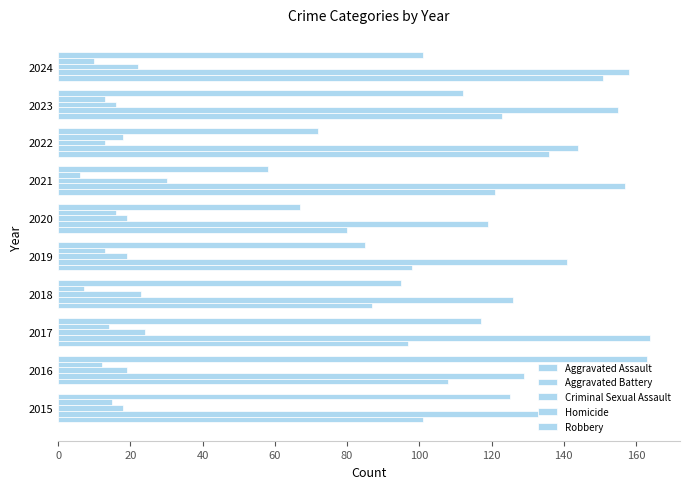

Count the number of data series in this chart.

5